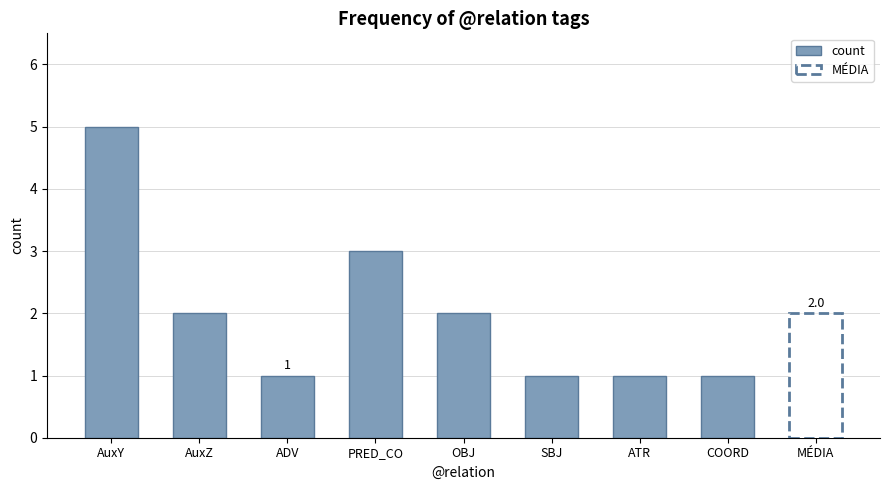

List the labels in order of value, smallest first.

ADV, SBJ, ATR, COORD, AuxZ, OBJ, PRED_CO, AuxY